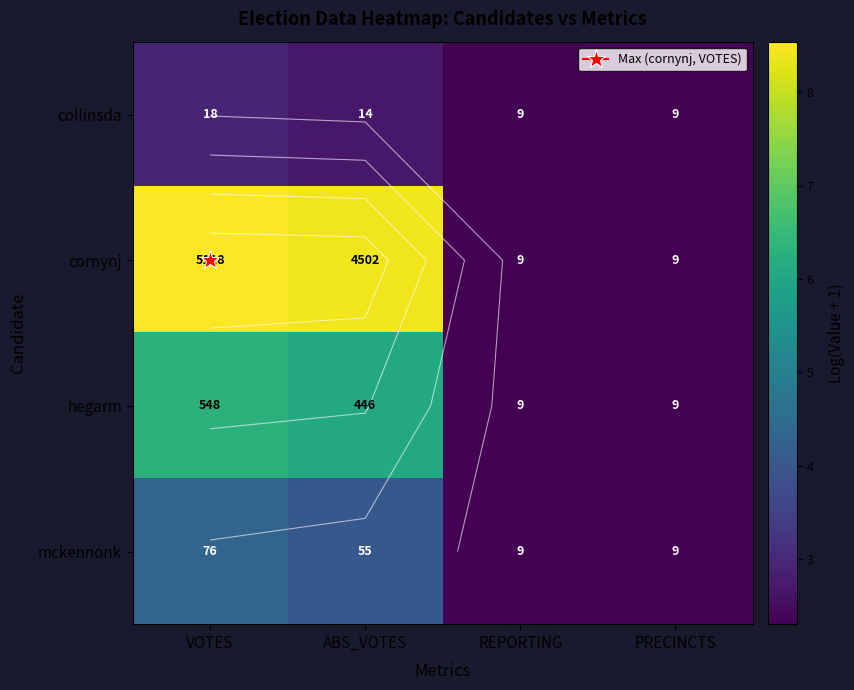

At which category is the sum across all series the highest?

VOTES